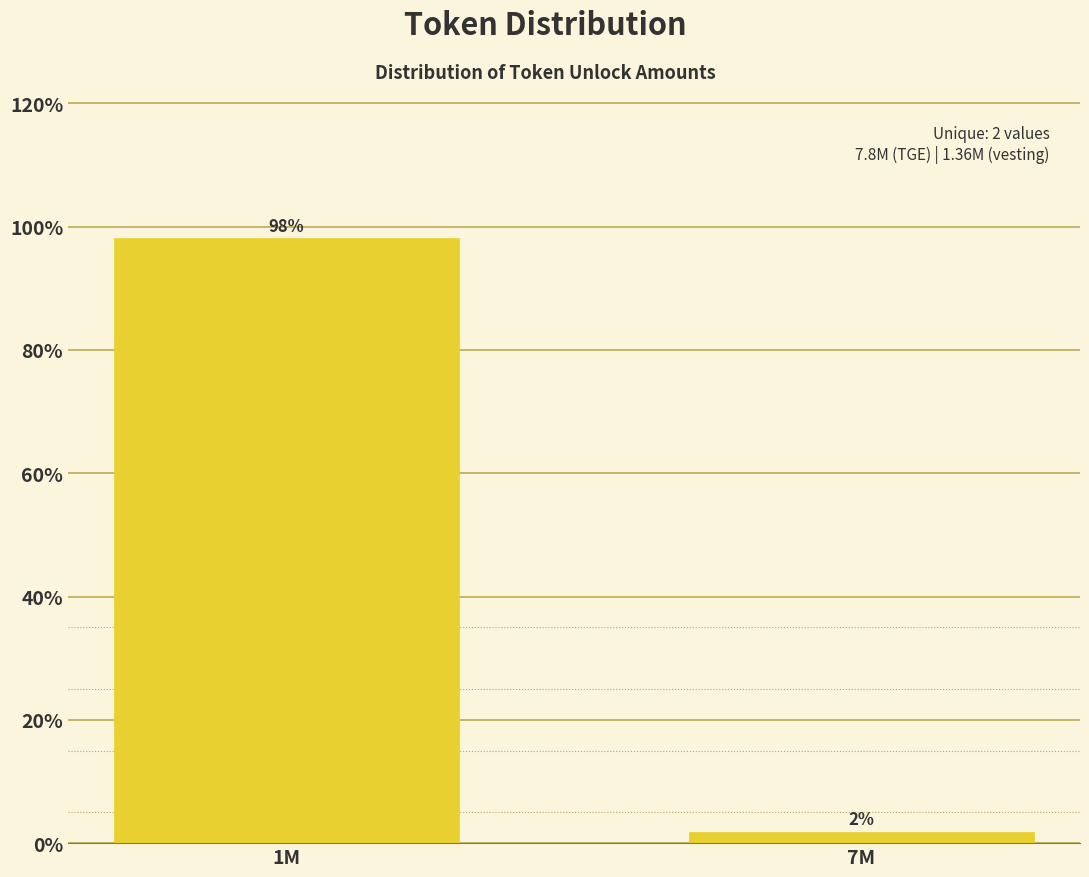

At which label does the data first exceed 98?

1M